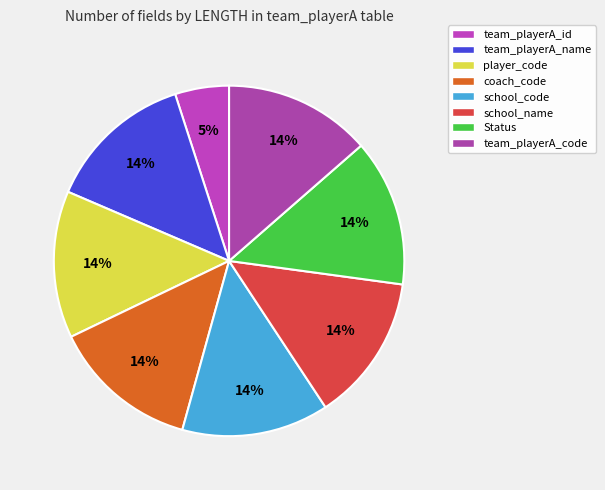

What is the total percentage of school_name and team_playerA_code?

27.1%